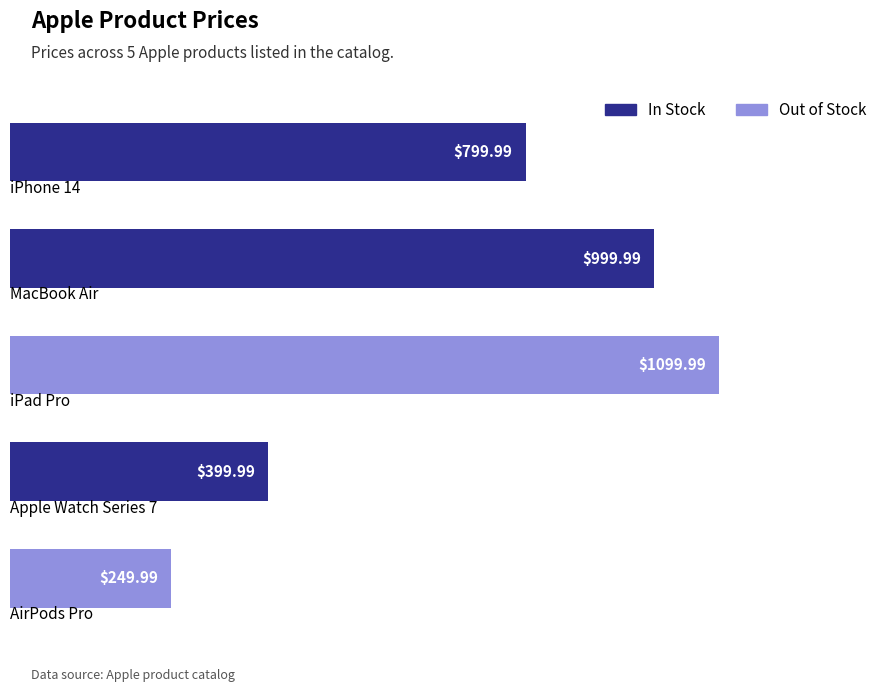

What is the average value?

710.0